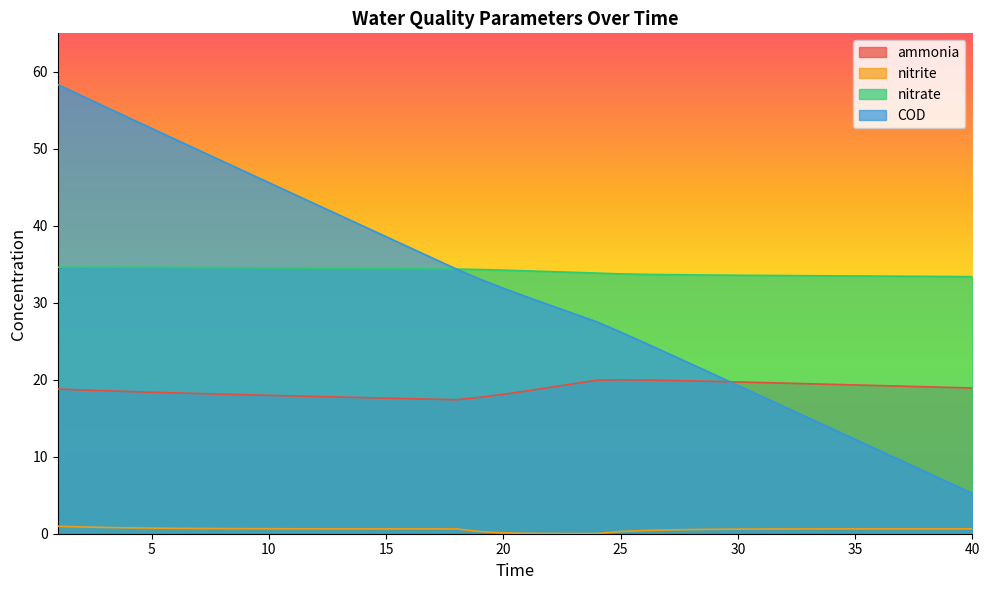

What are all the series names shown in the legend?

ammonia, nitrite, nitrate, COD